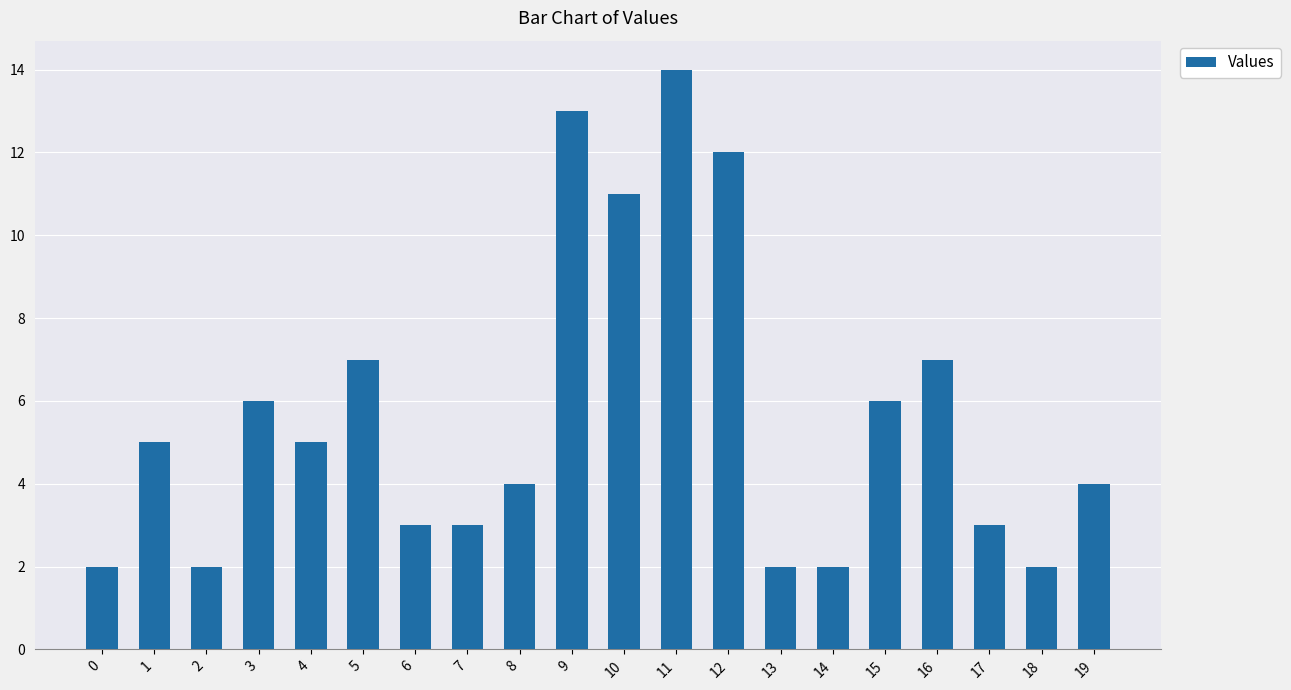

How many values are below 5?

10